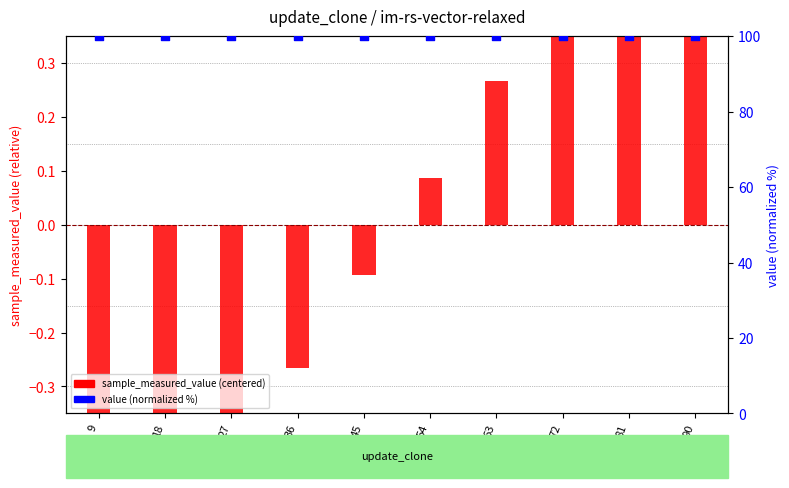

At how many categories does at least one series exceed 26?

10